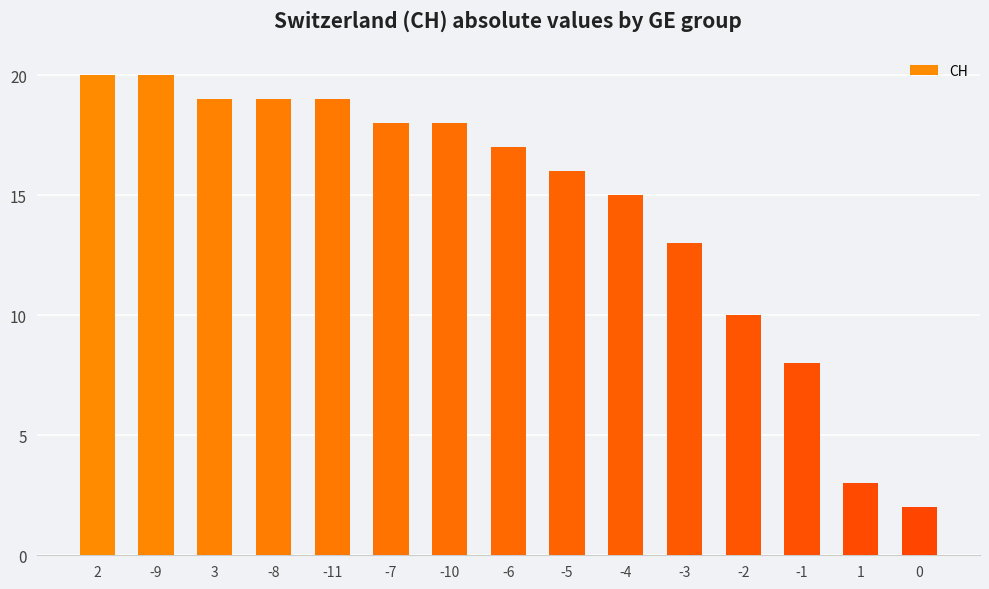

What is the label of the 7th bar from the right?

-5